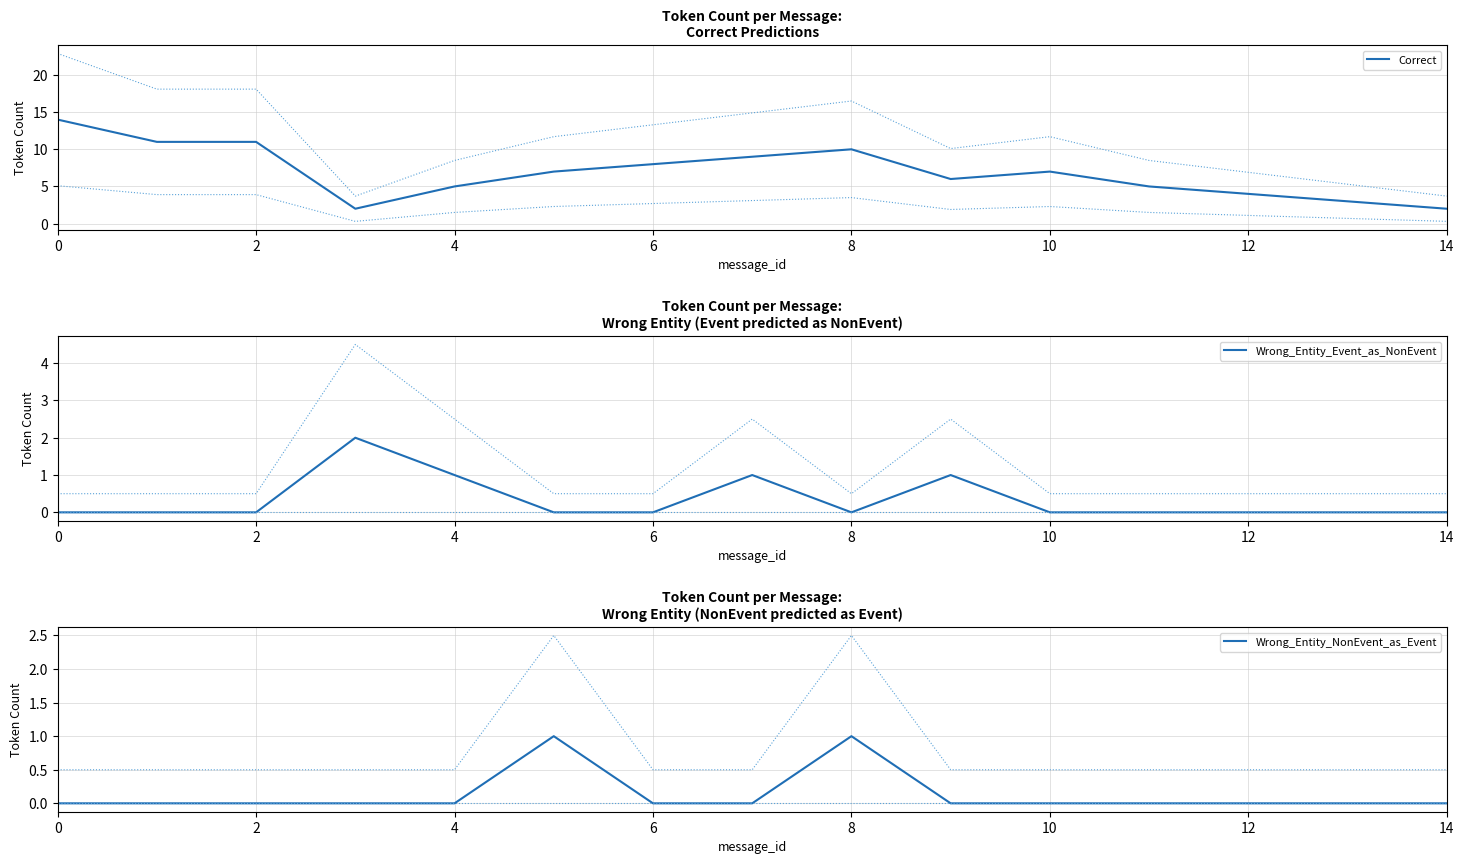

Does the chart have visible grid lines?

Yes